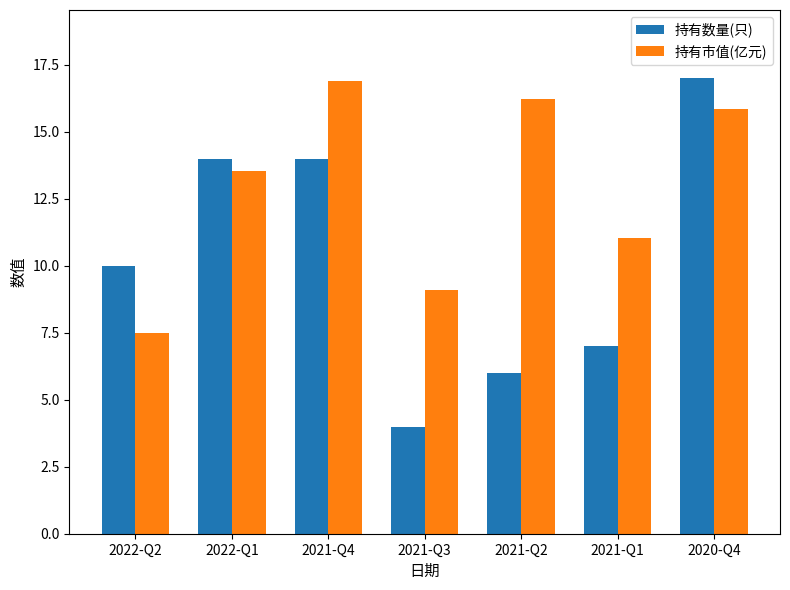

True or false: 持有市值(亿元) has a value of 11.1 at 2021-Q1.

True